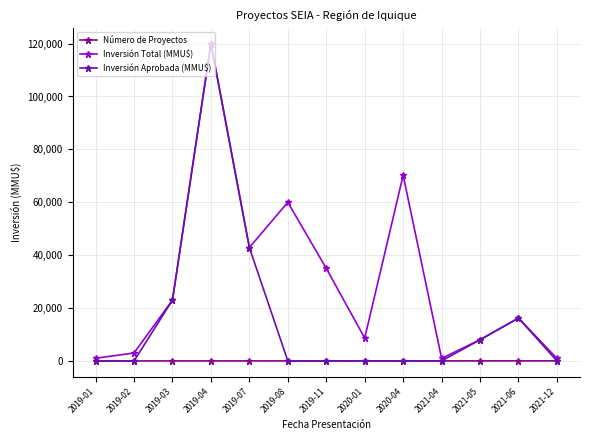

The value of Inversión Aprobada (MMU$) at 2019-01 is -53615. True or false?

False